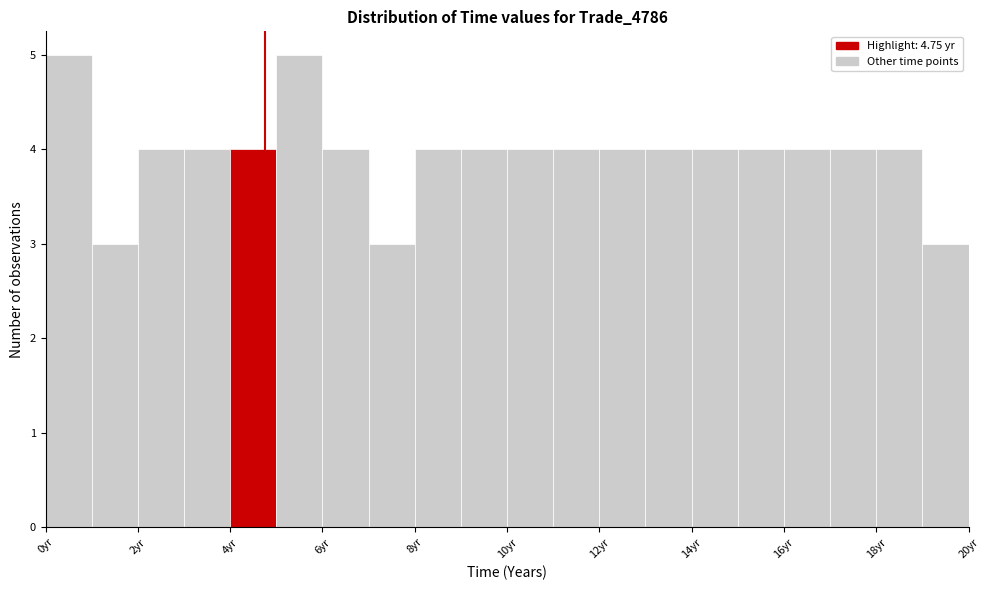

How tall is the bar that spans 7 to 8 on the x-axis? The values are not printed on the chart, so give them approximately, as read against the axis.

3